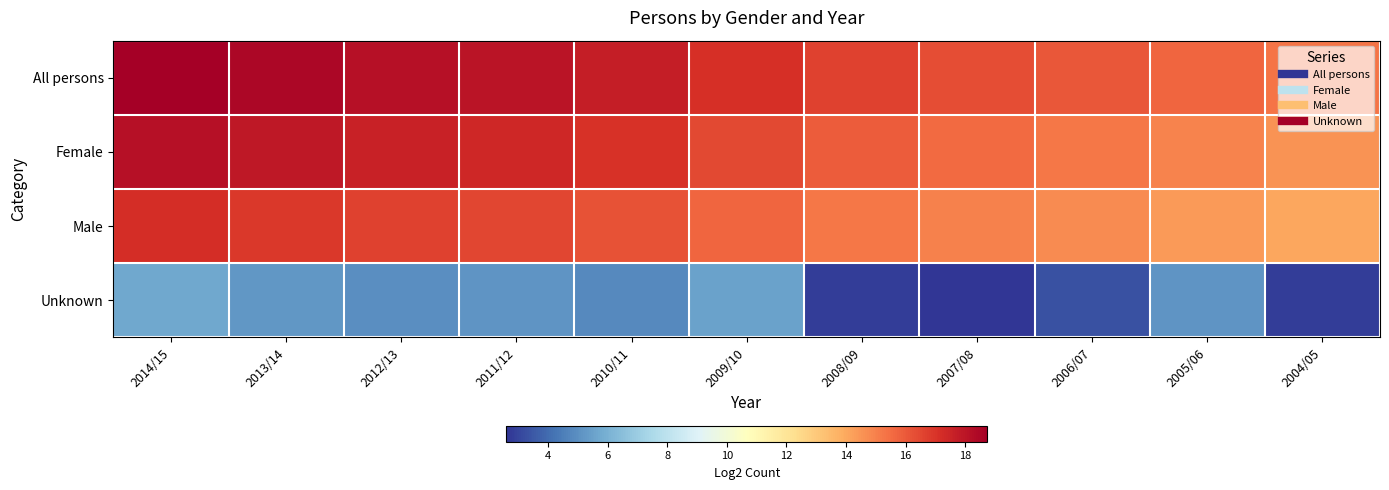

How many data points does each series have?

11